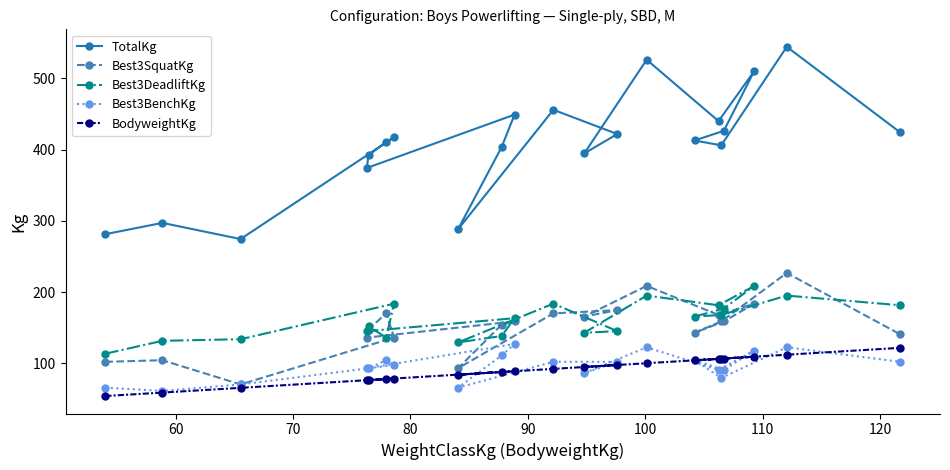

What is the value of the TotalKg point at the 19th from the left?

510.3